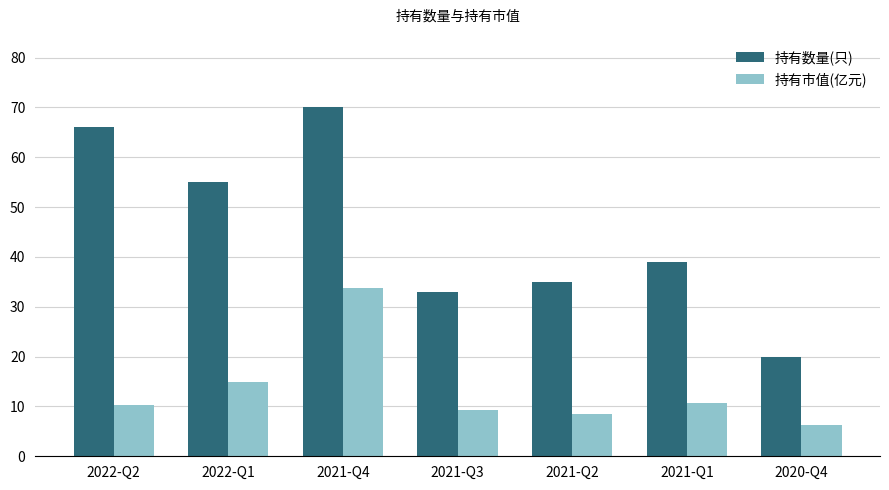

List the series in order of their overall mean, lowest first.

持有市值(亿元), 持有数量(只)